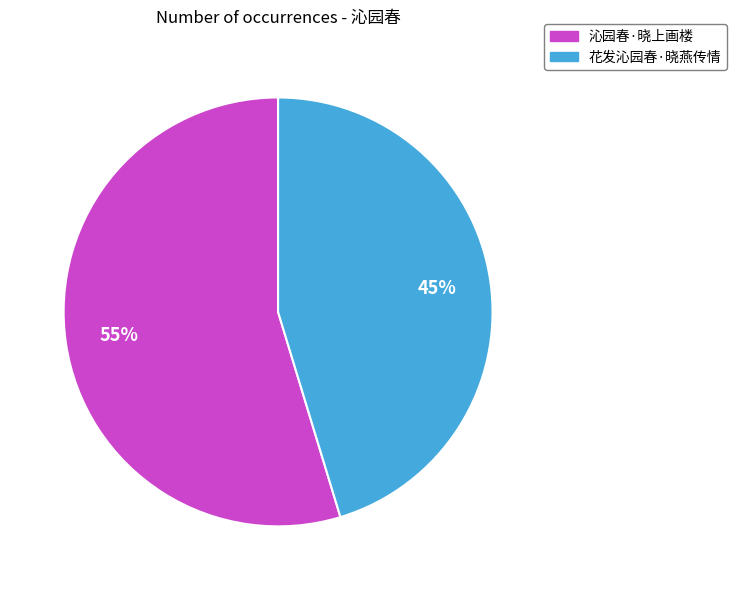

Between 沁园春·晓上画楼 and 花发沁园春·晓燕传情, which is larger?

沁园春·晓上画楼